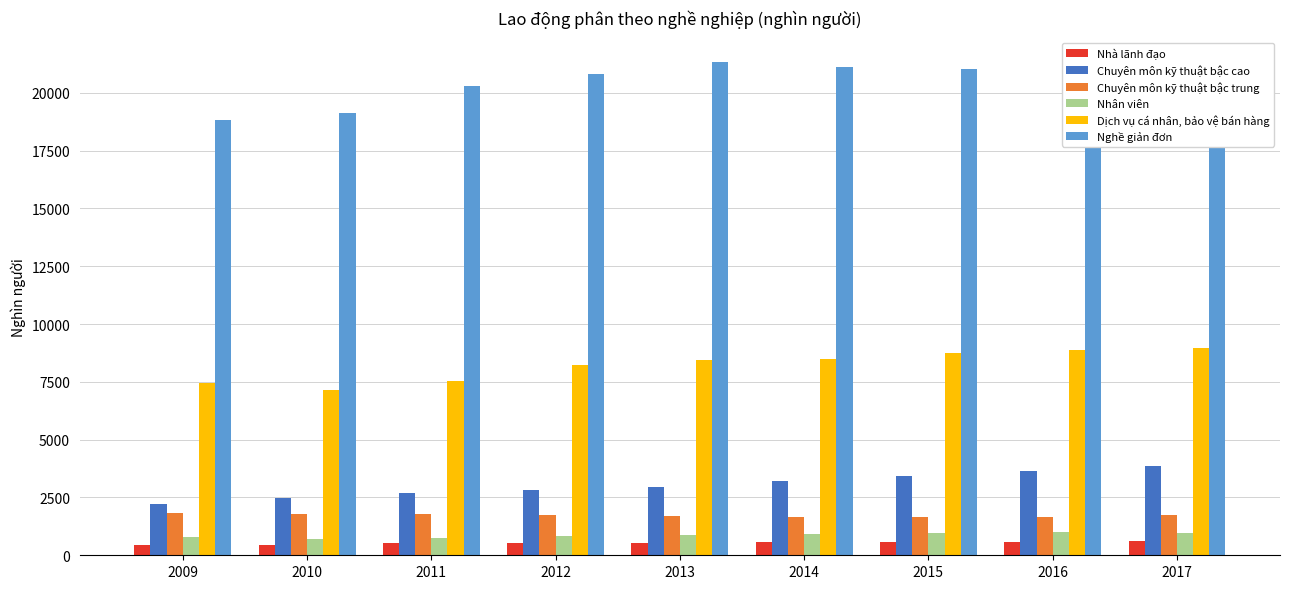

What is the greatest value displayed?

21326.5